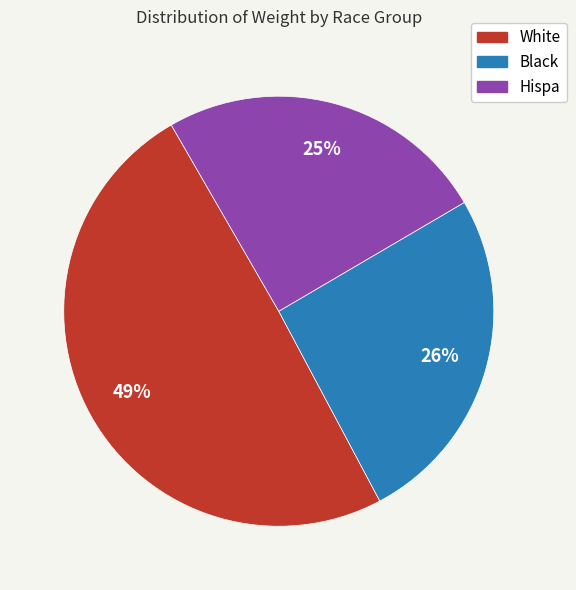

Is there a majority slice in this chart?

No